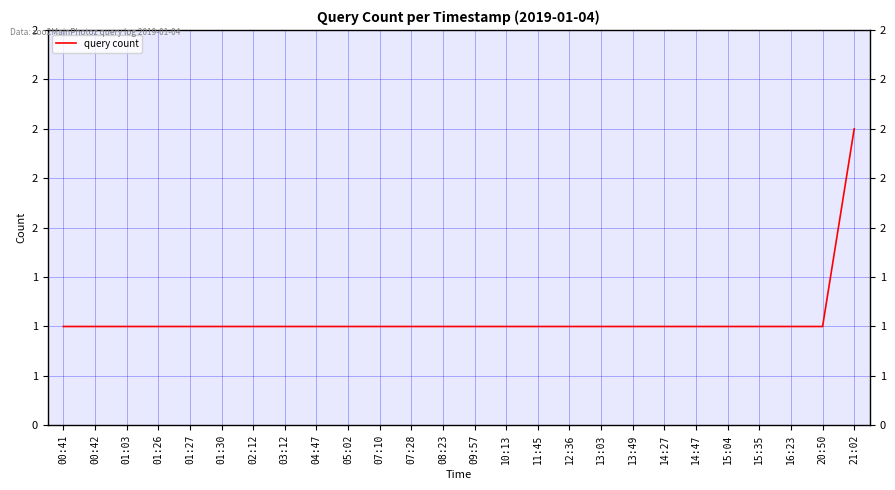

Is this an area chart (filled region under the line)?

No